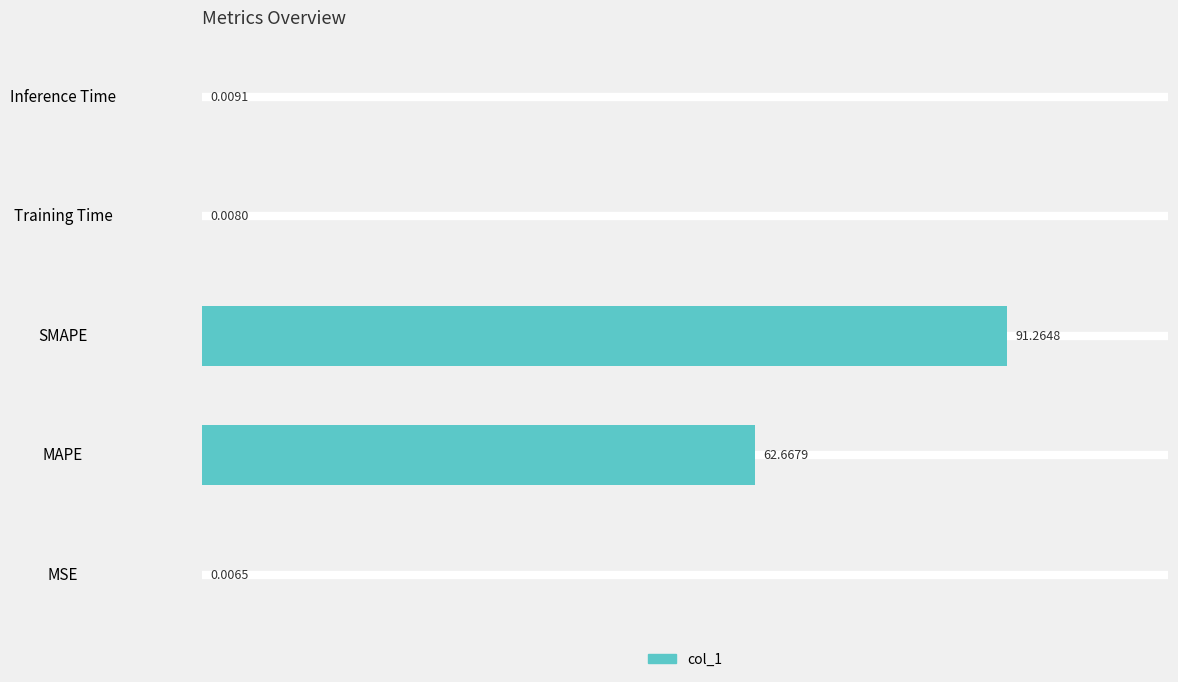

What is the average value?

30.8